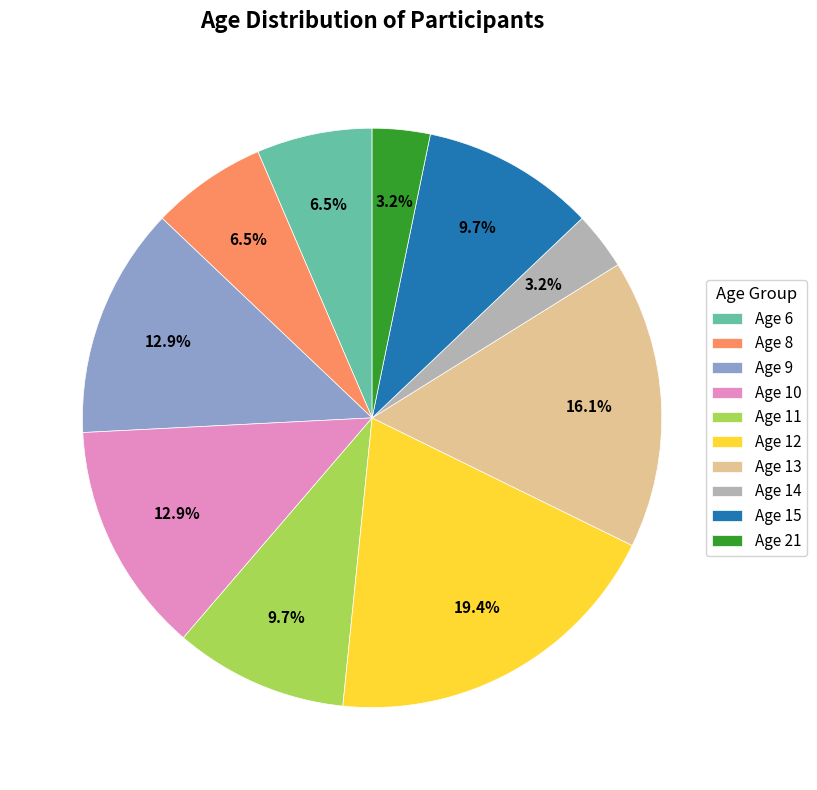

To the nearest percent, what is the average slice percentage?

10%